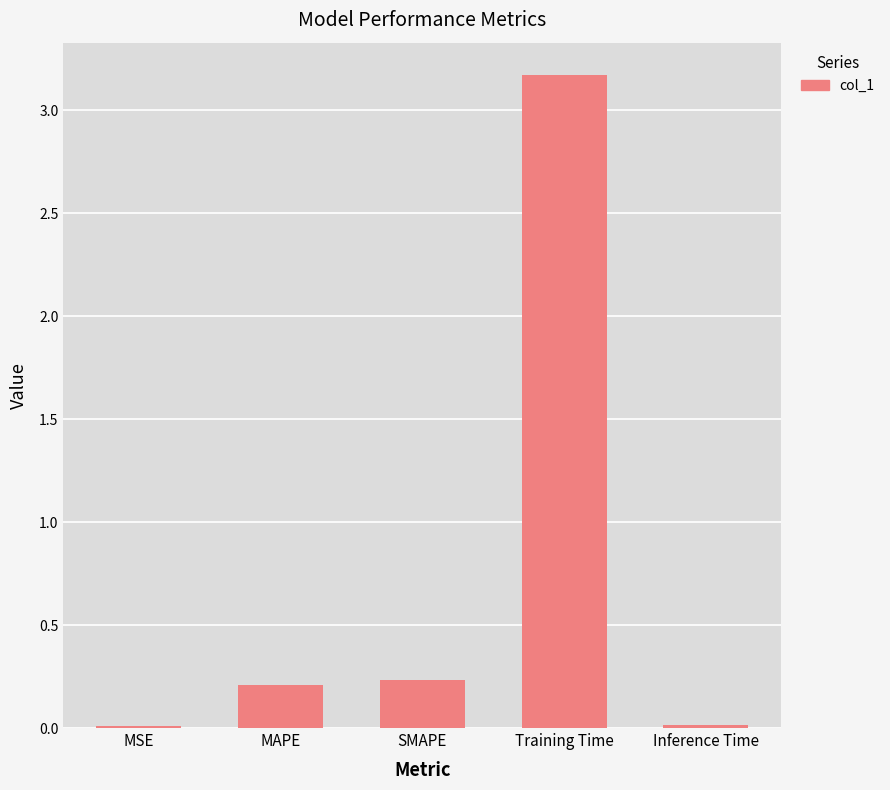

What is the label of the 2nd bar from the right?

Training Time